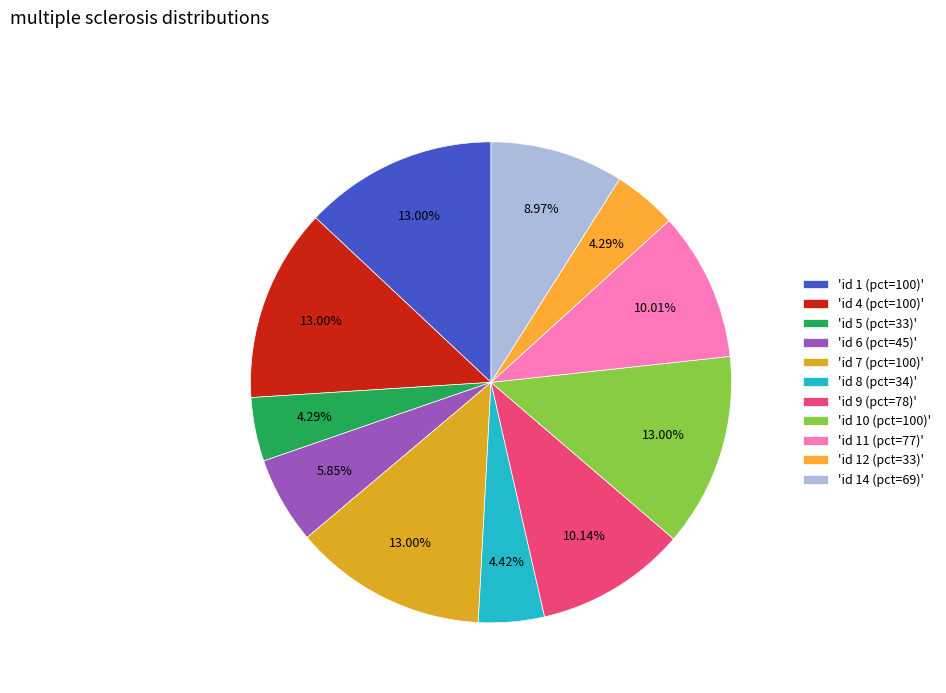

To the nearest percent, what is the average slice percentage?

9%